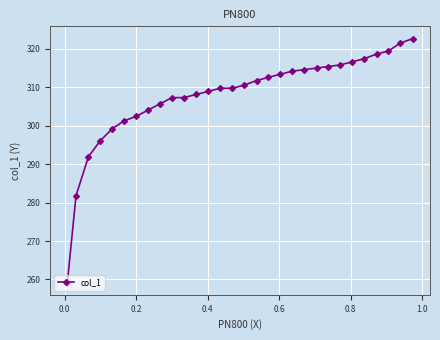

Is this an area chart (filled region under the line)?

No